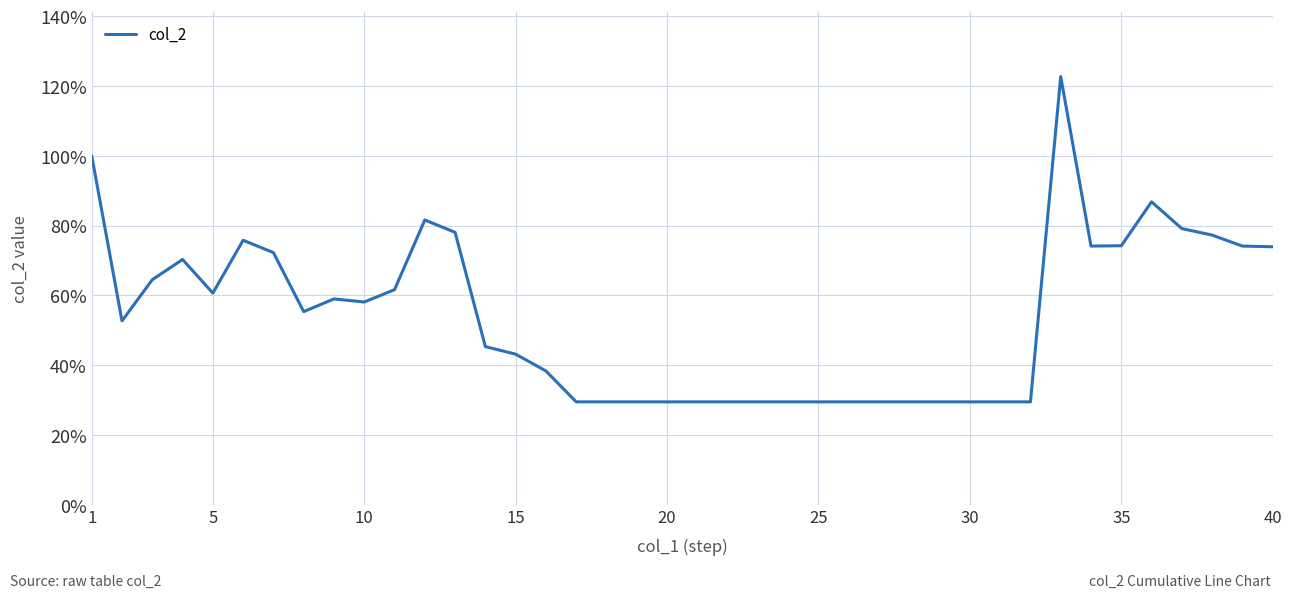

What is the average value?

53.8